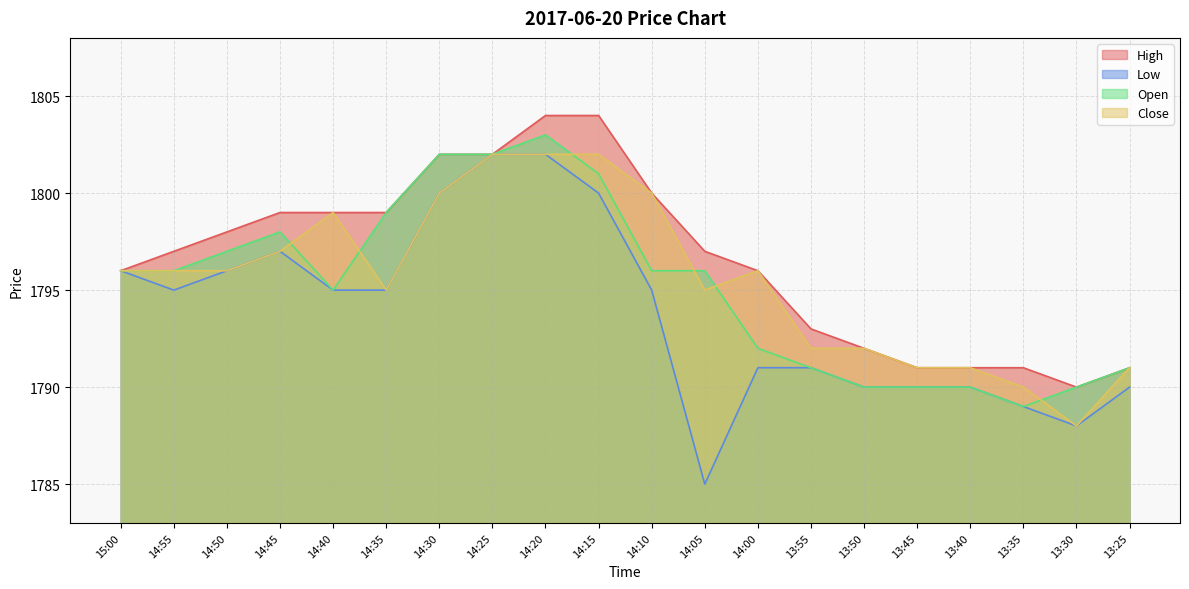

What are all the series names shown in the legend?

High, Low, Open, Close